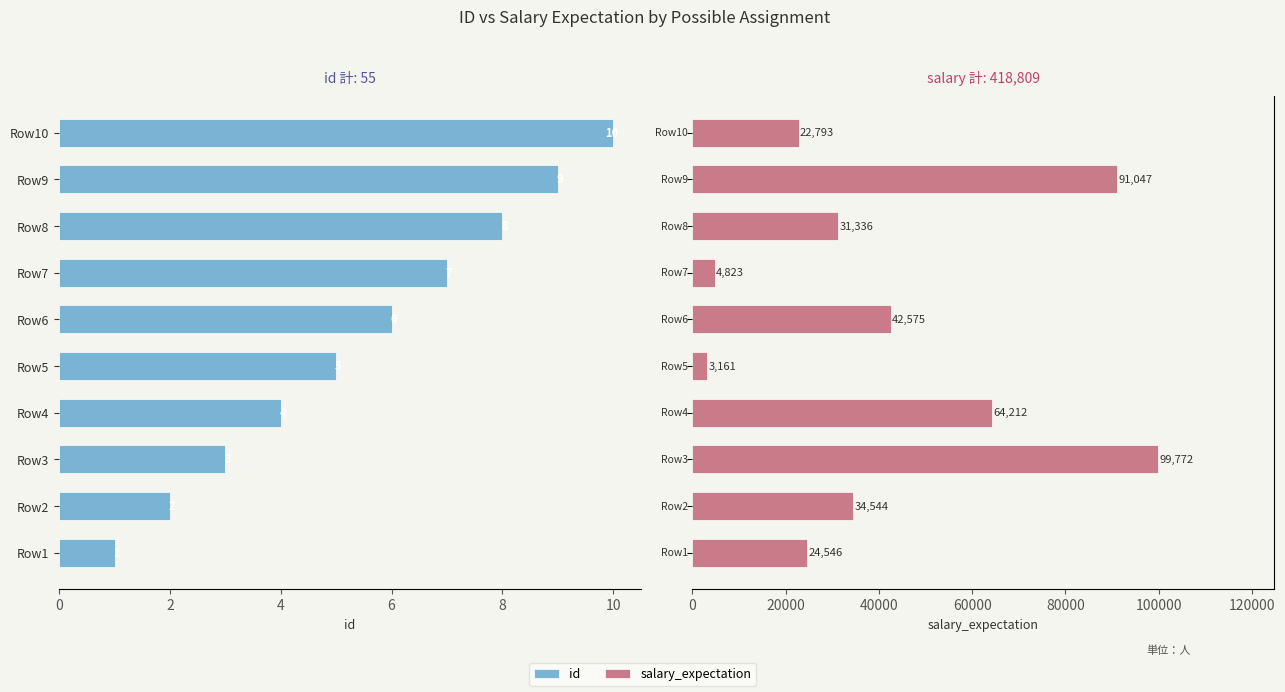

What are all the series names shown in the legend?

id, salary_expectation